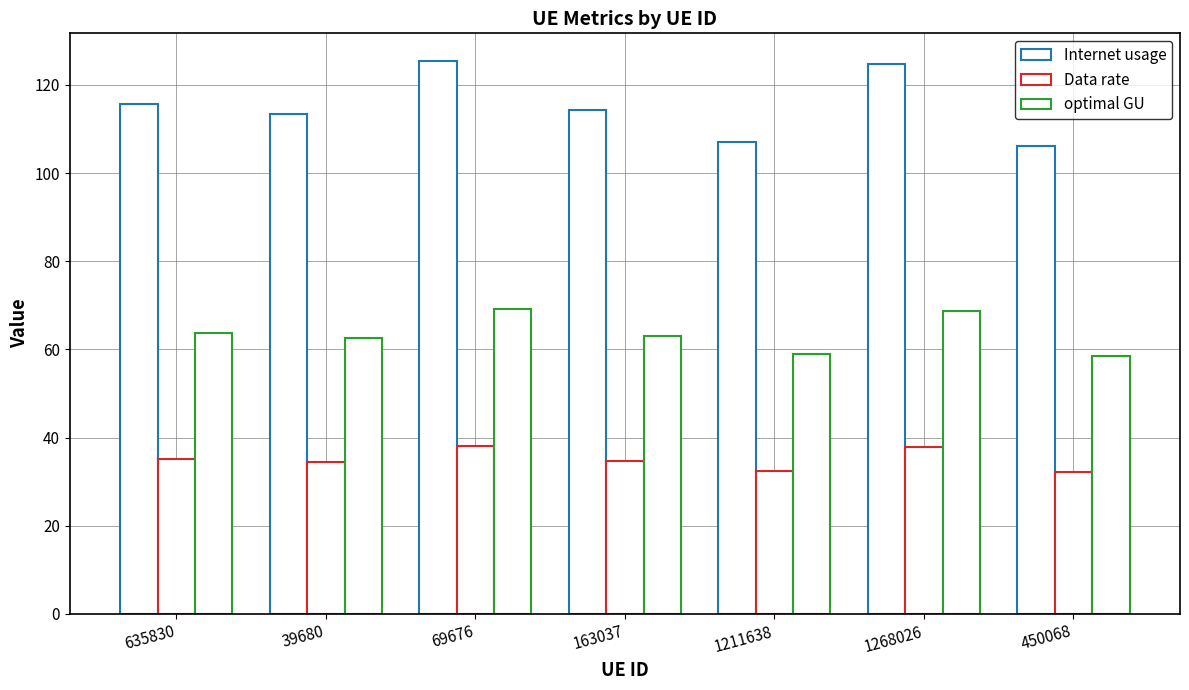

Reading left to right, what are all the values shown in this chart?

Internet usage: 115.7	113.5	125.4	114.4	107.1	124.7	106.1
Data rate: 35.1	34.4	38.1	34.7	32.5	37.9	32.2
optimal GU: 63.7	62.5	69.1	63.0	59.0	68.7	58.5